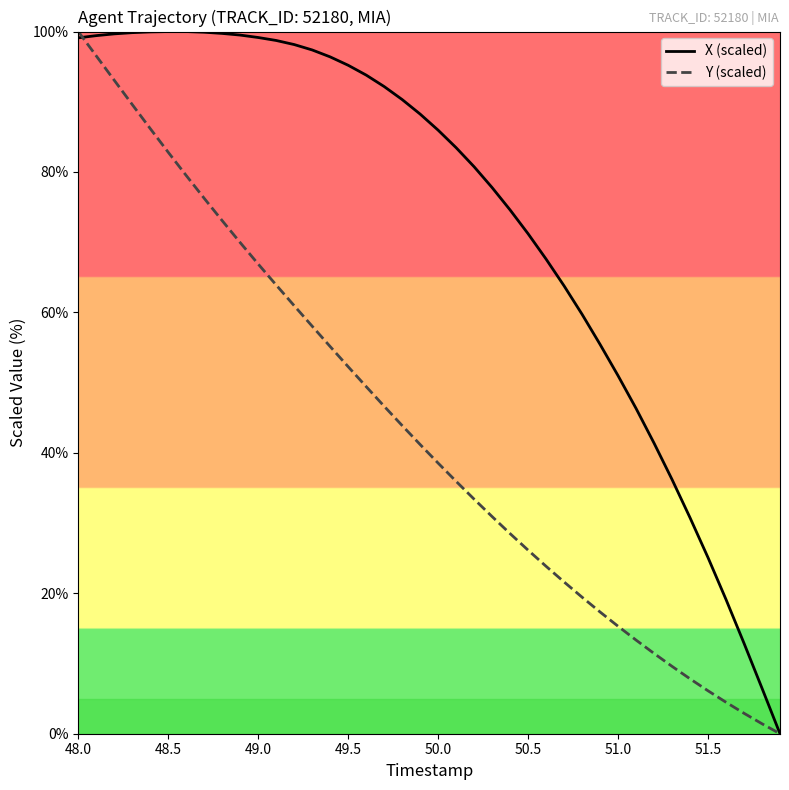

How many lines are shown in the chart?

2